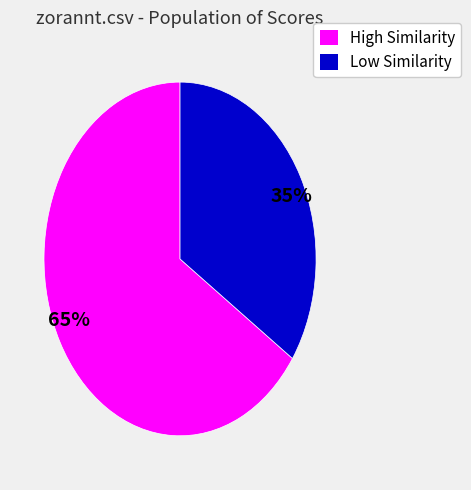

What is the smallest slice in the pie chart?

35%